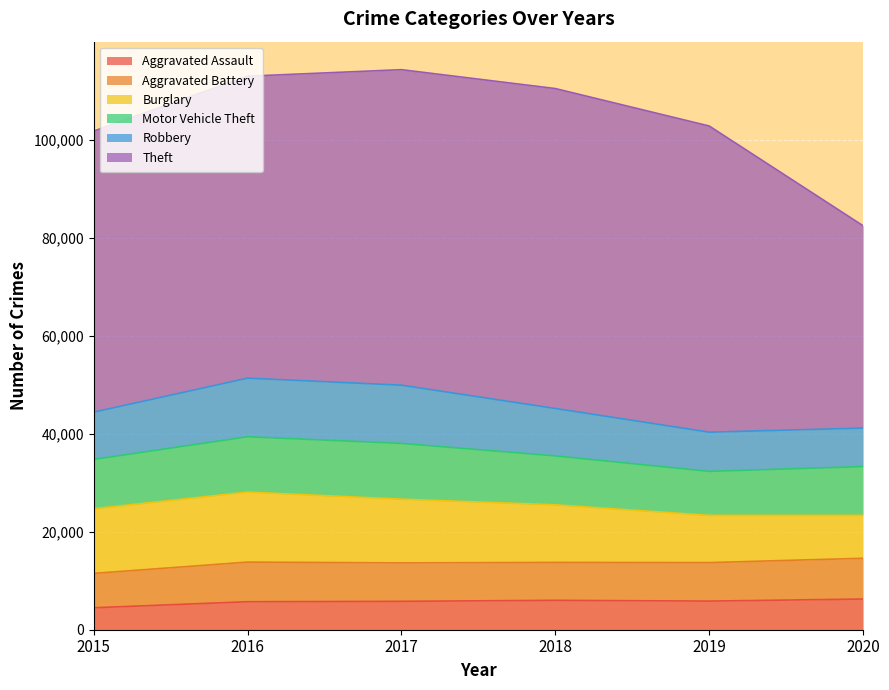

What is the total value across all series at 2018?

110425